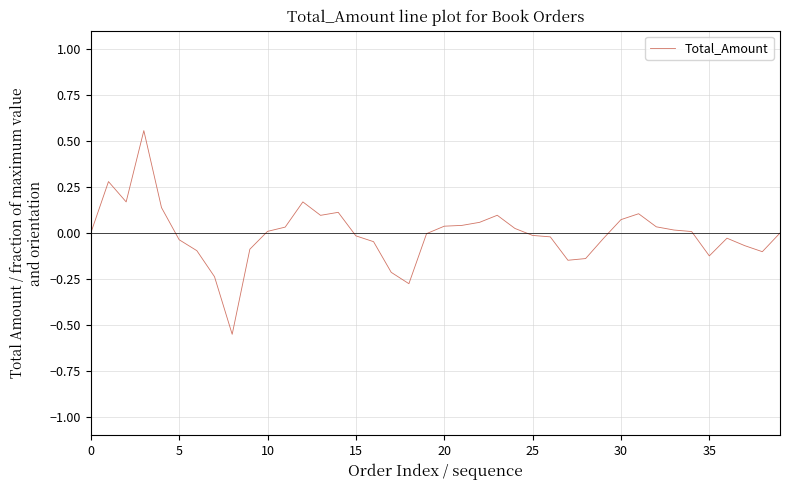

What is the difference between the maximum and minimum values?

1.1